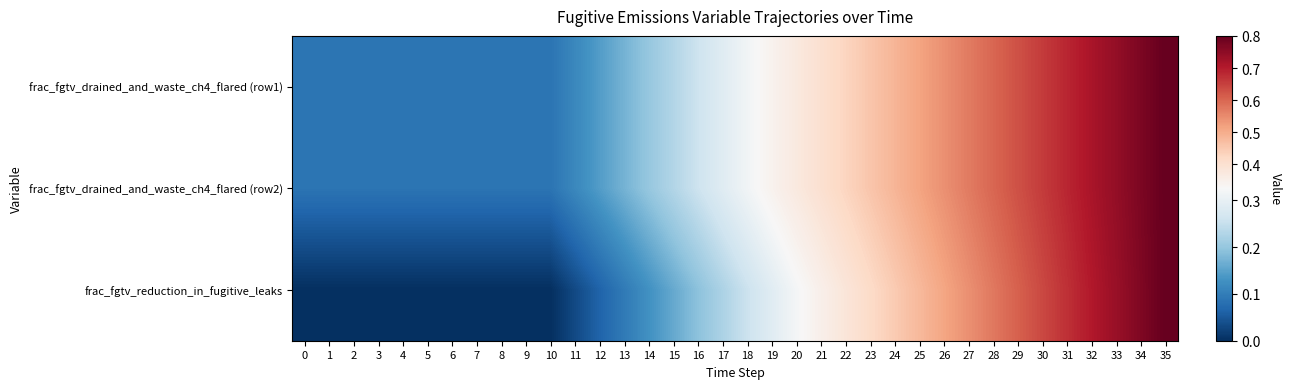

Which series has the largest total across all categories?

row_0